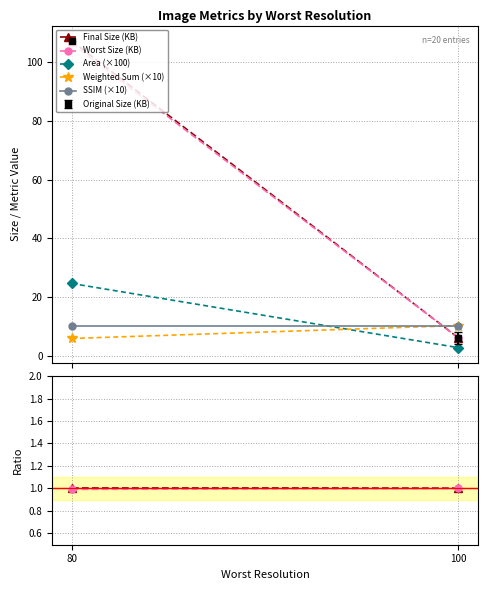

What is the highest value of the Worst Size (KB) series?

106.4